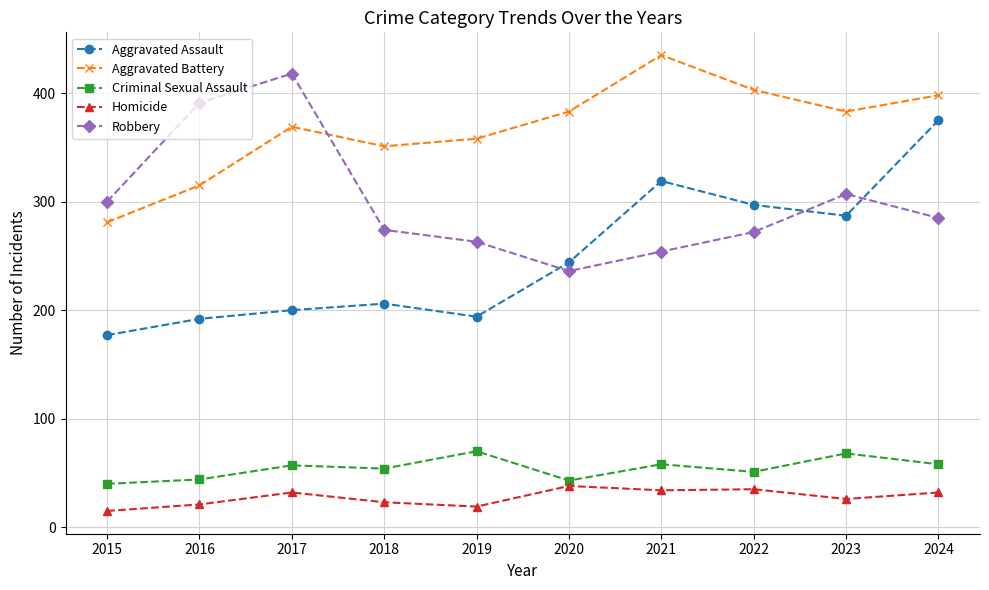

Which series has the largest total across all categories?

Aggravated Battery